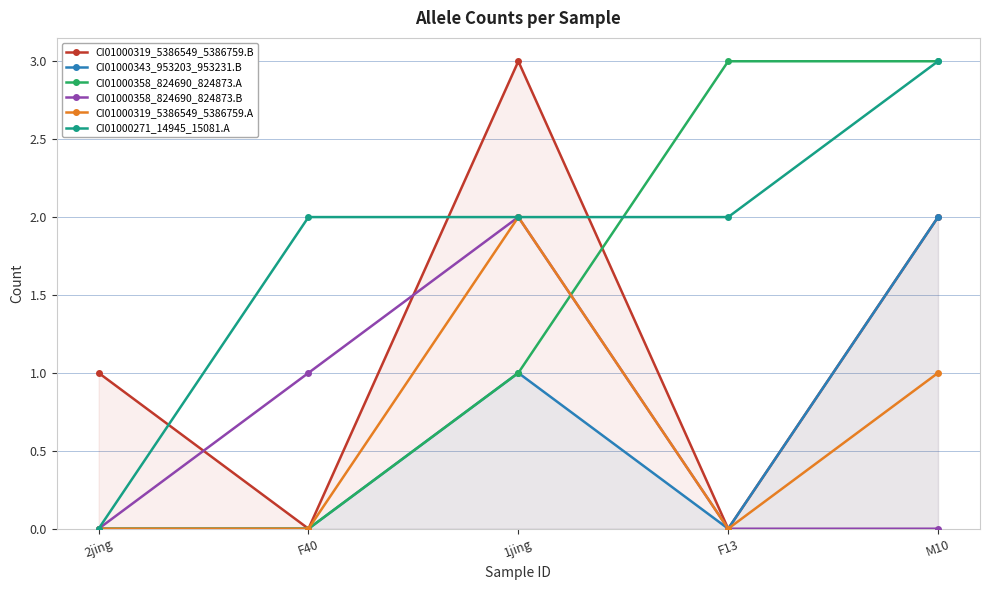

What is the value of the CI01000343_953203_953231.B point at the 5th from the left?

2